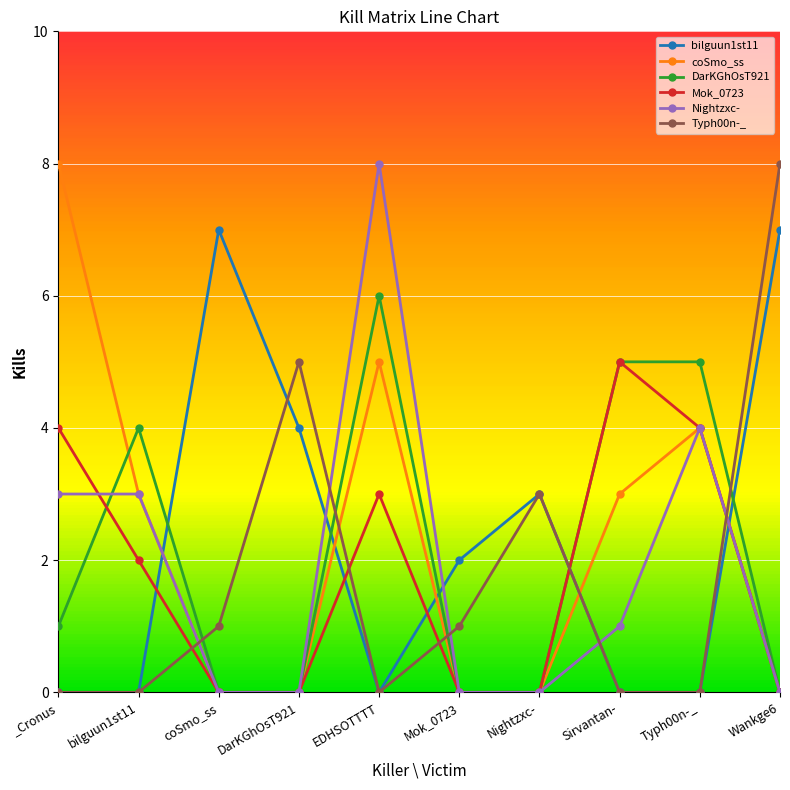

After their last crossing, which series has the higher values: Typh00n-_ or Nightzxc-?

Typh00n-_